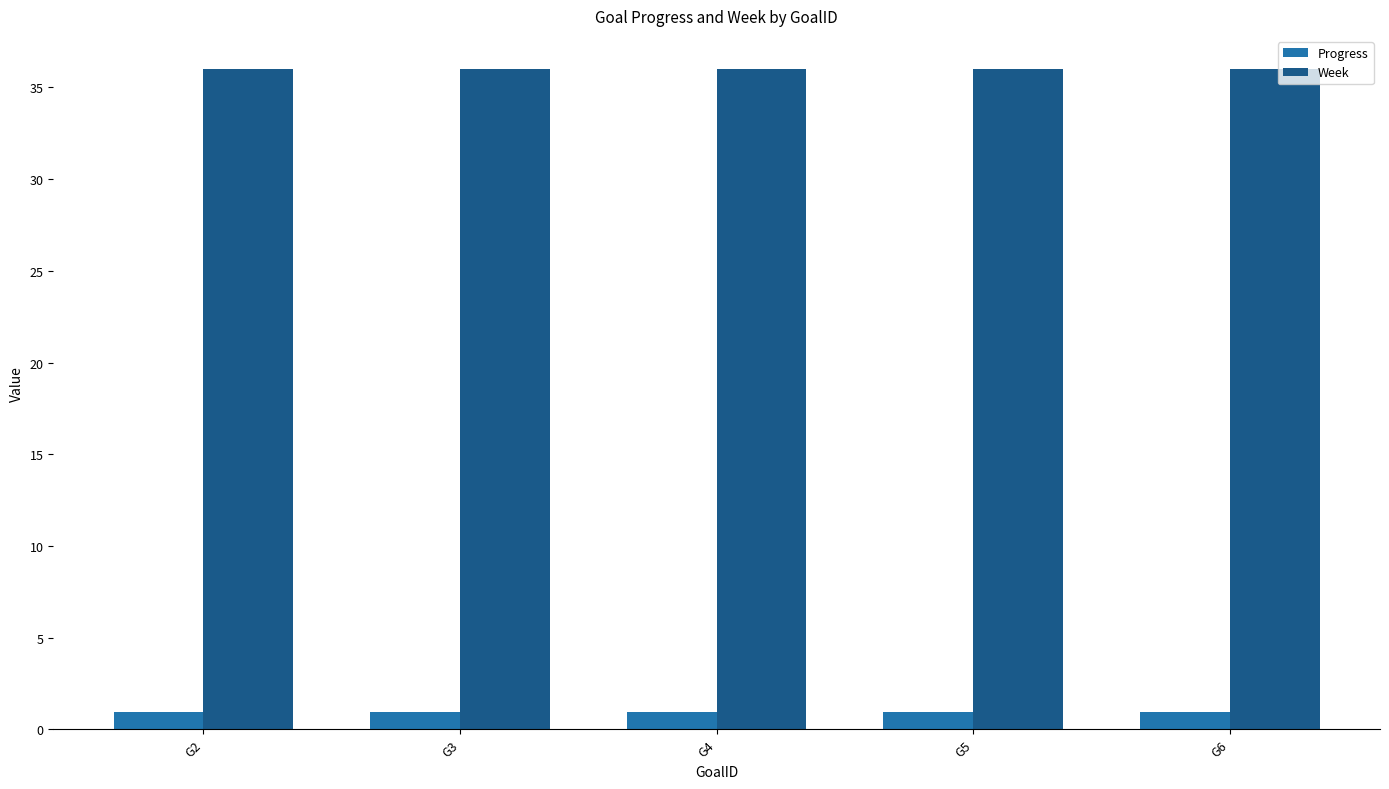

What is the sum of all Week values?

180.0